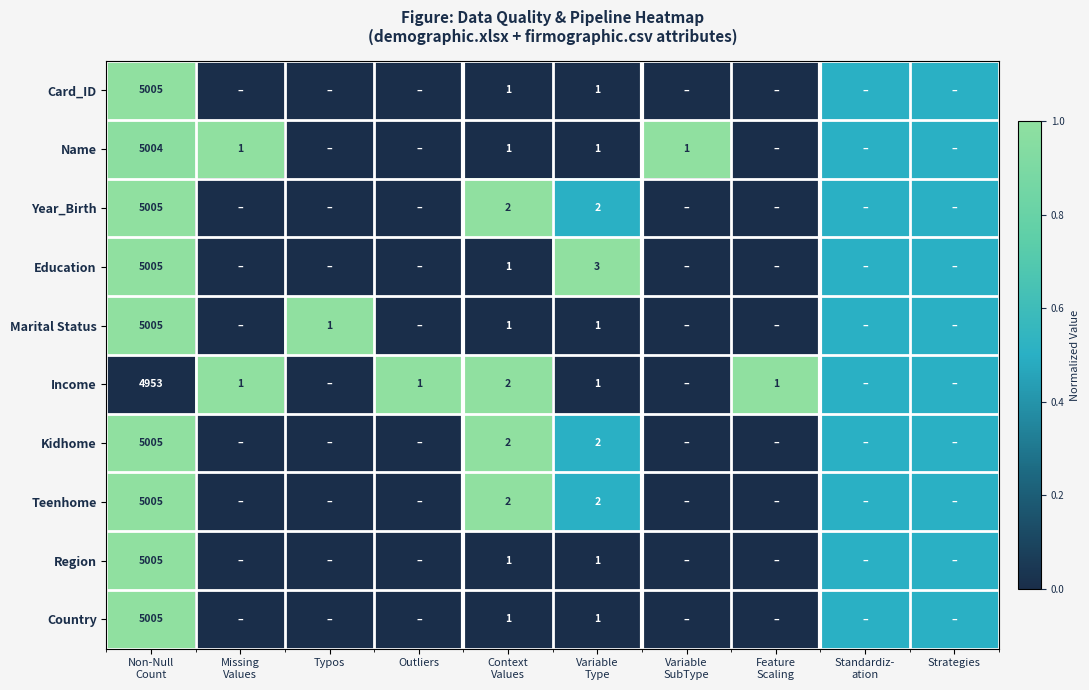

Which category has the lowest value in the Country series?

Missing Values